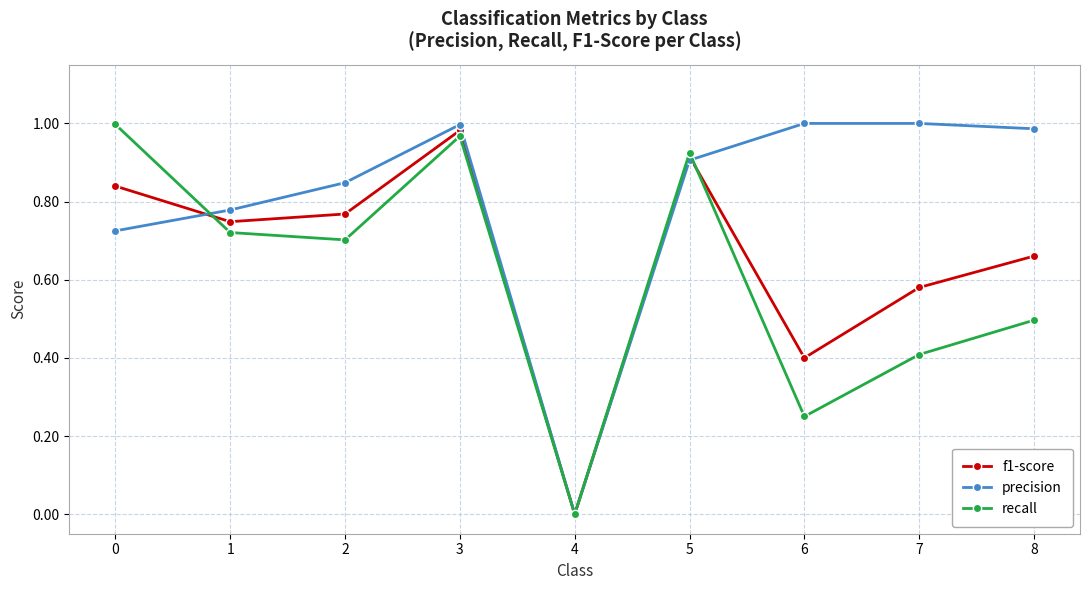

True or false: f1-score has more than 0 points higher than both neighbors.

True